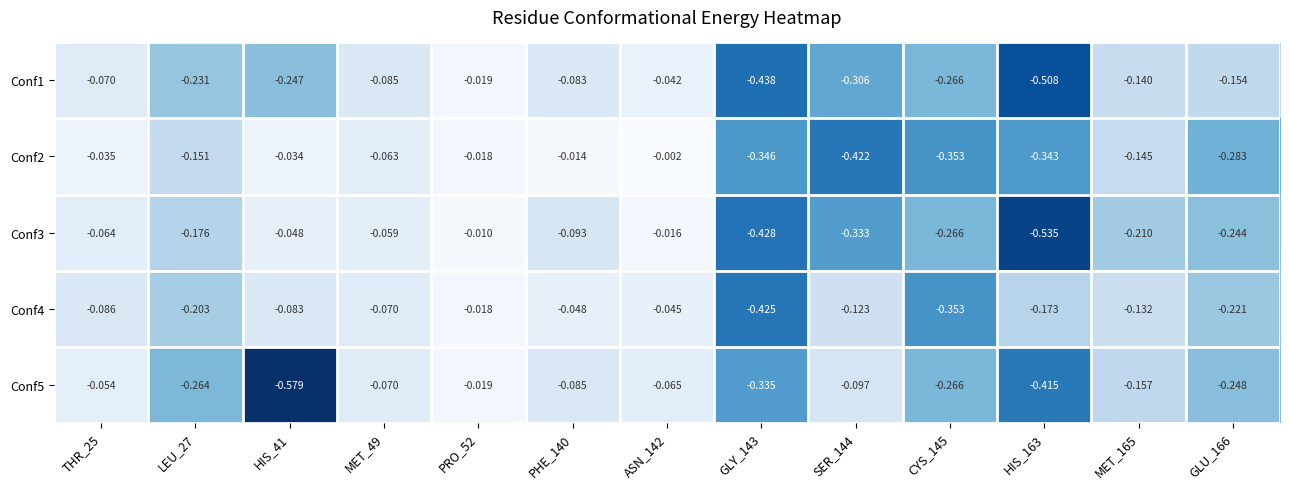

Is the value of Conf2 at GLU_166 greater than the value of Conf5 at GLY_143?

Yes